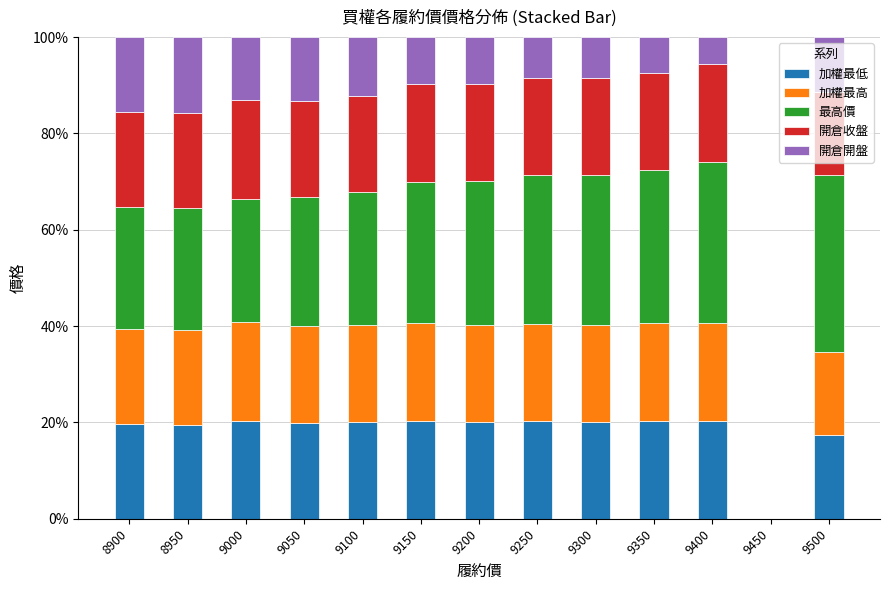

Count the number of data series in this chart.

5